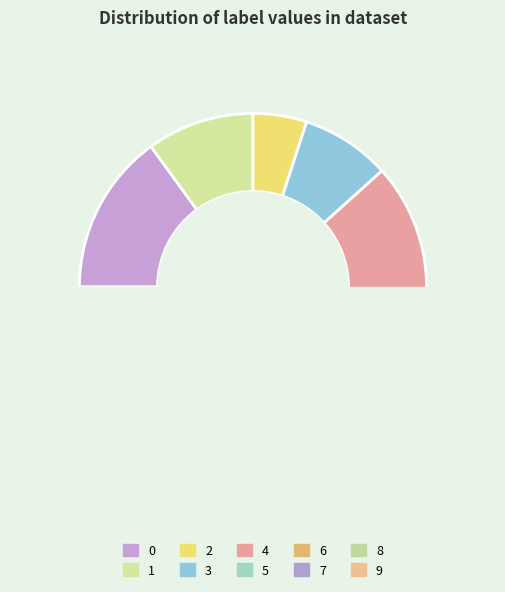

Which slice is the smallest?

9